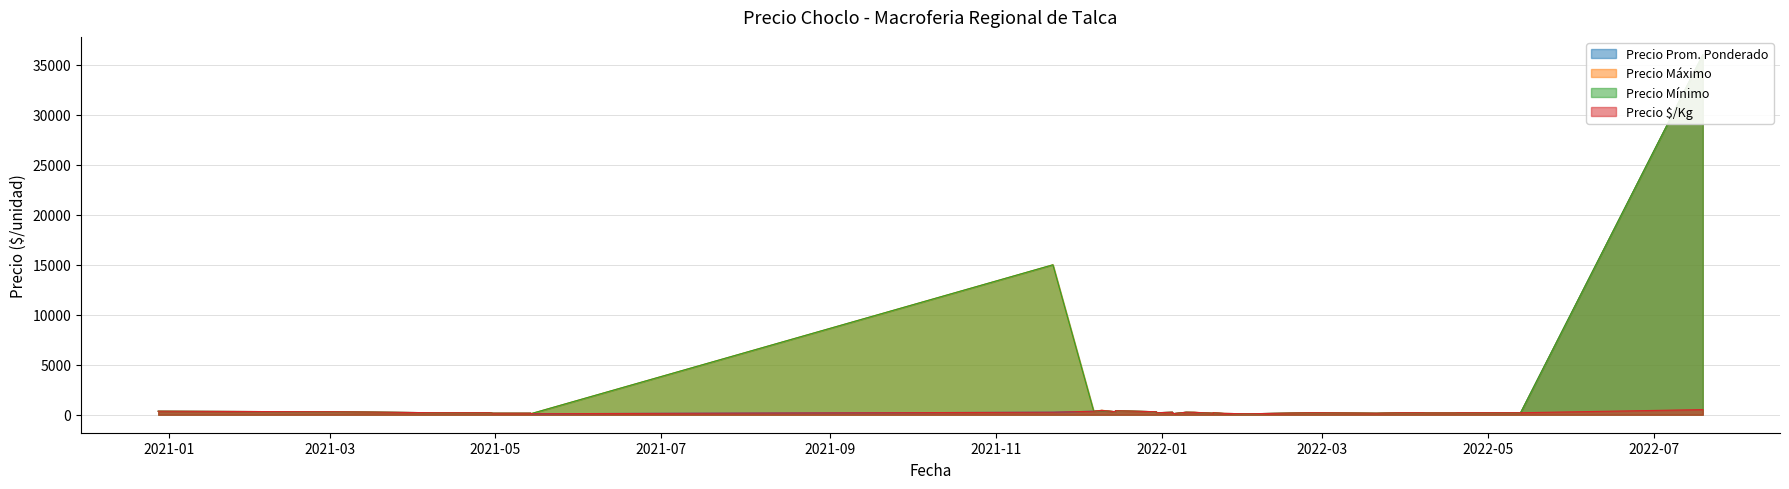

What is the sum of the Precio maximo values at 2022-04-18 and 2022-04-28?

380